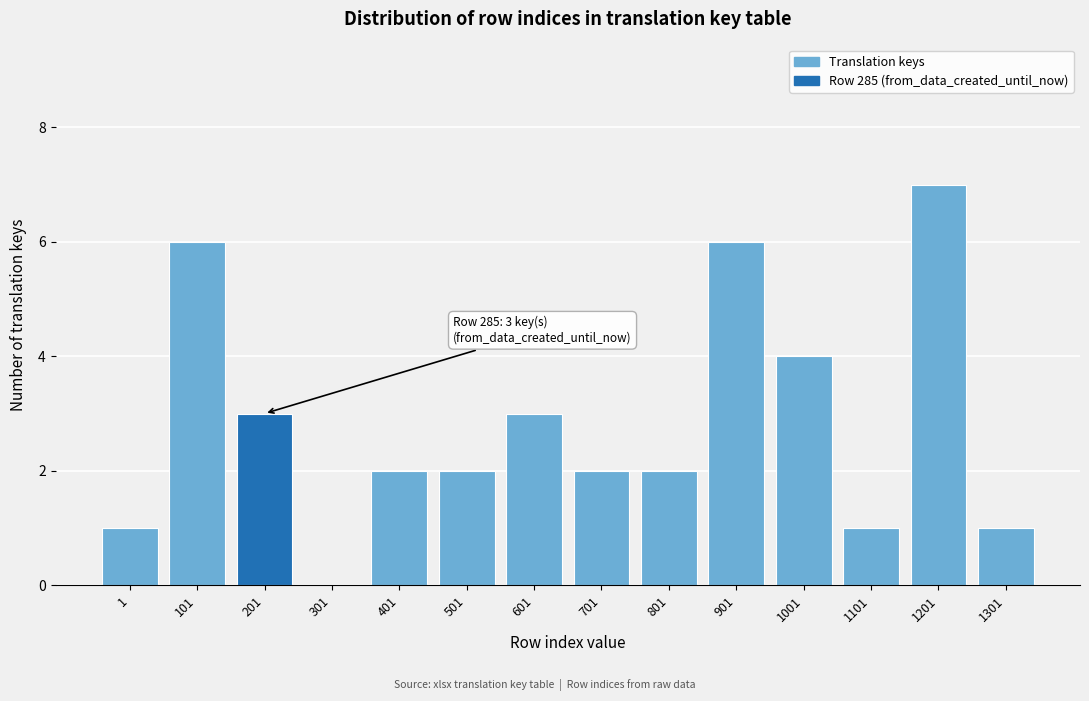

Reading left to right, transcribe all the data shown in this chart.

1=1	101=6	201=3	301=0	401=2	501=2	601=3	701=2	801=2	901=6	1001=4	1101=1	1201=7	1301=1